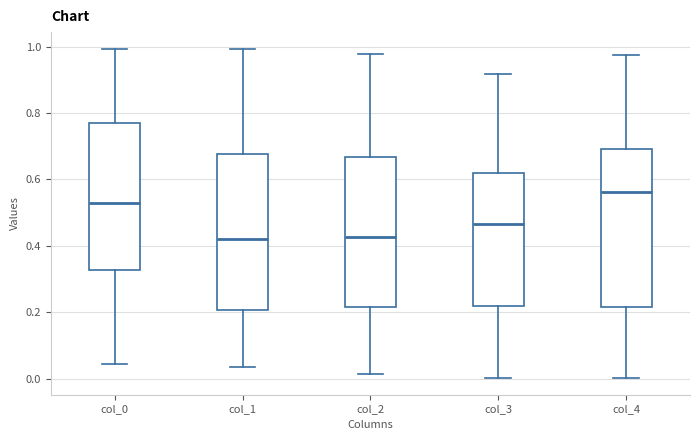

Where does the median line of the box for col_4 sit on the y-axis? The values are not printed on the chart, so give them approximately, as read against the axis.

0.56